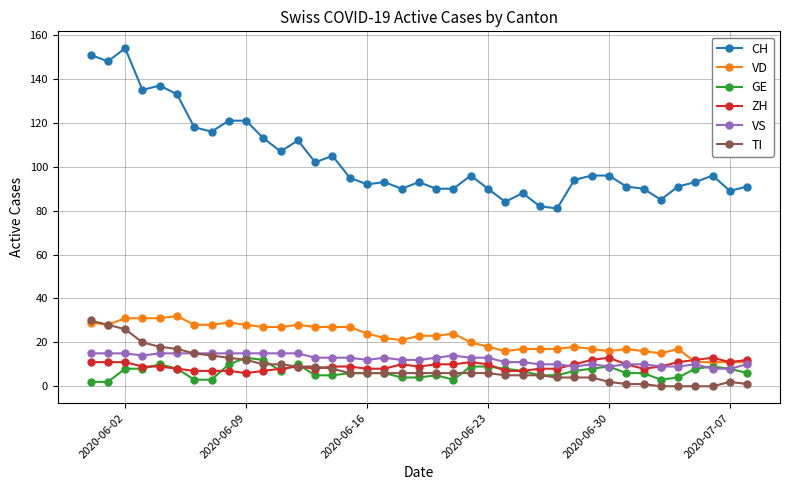

What is the value of the VD point at the 13th from the left?

28